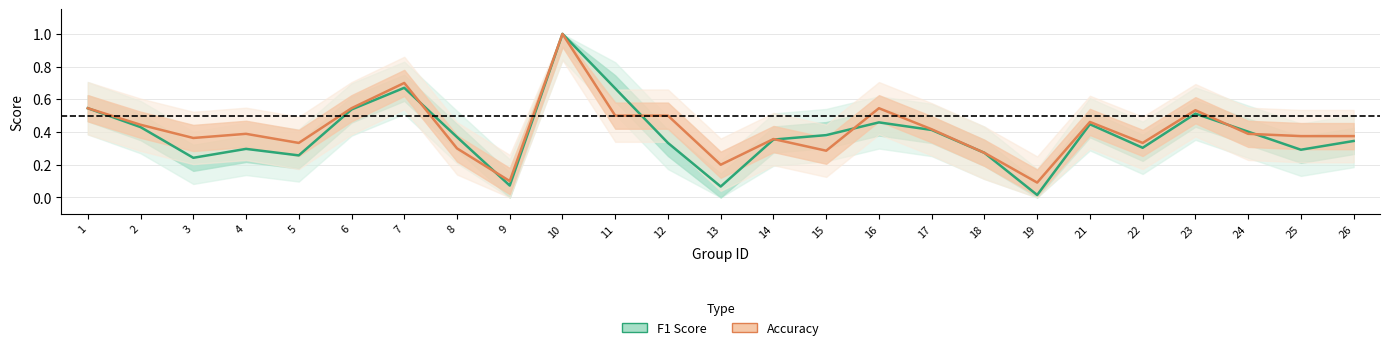

Which series has the largest range (max minus min)?

F1 Score